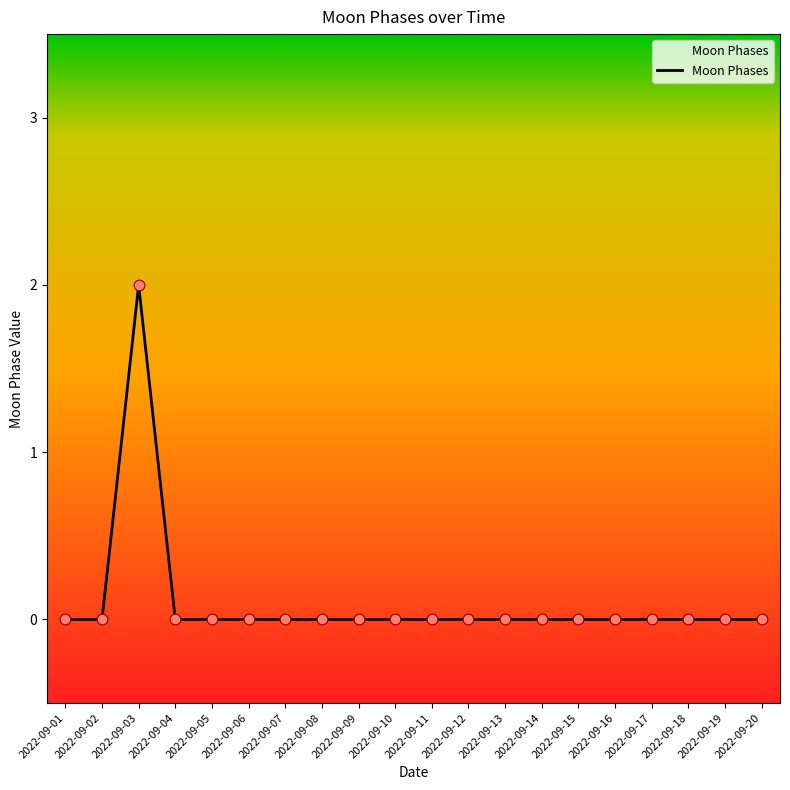

Which has a higher value, 2022-09-14 or 2022-09-03?

2022-09-03